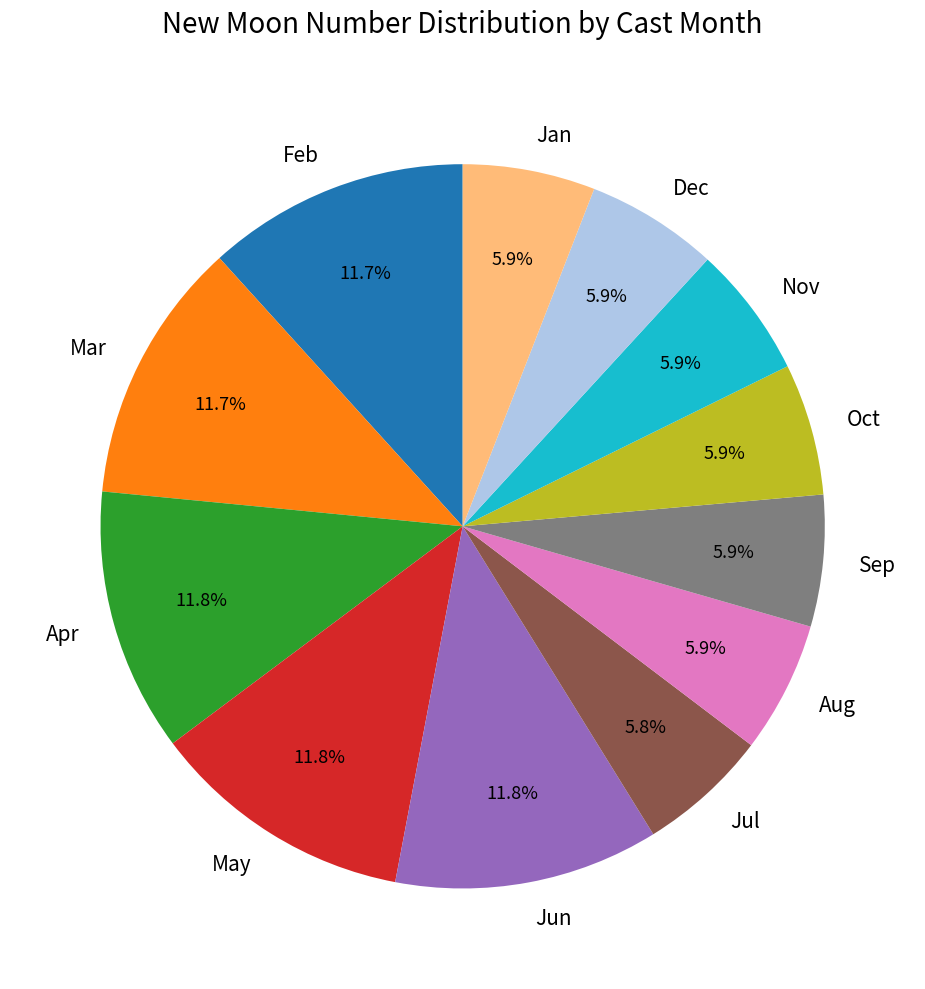

Count the number of slices in the pie.

12